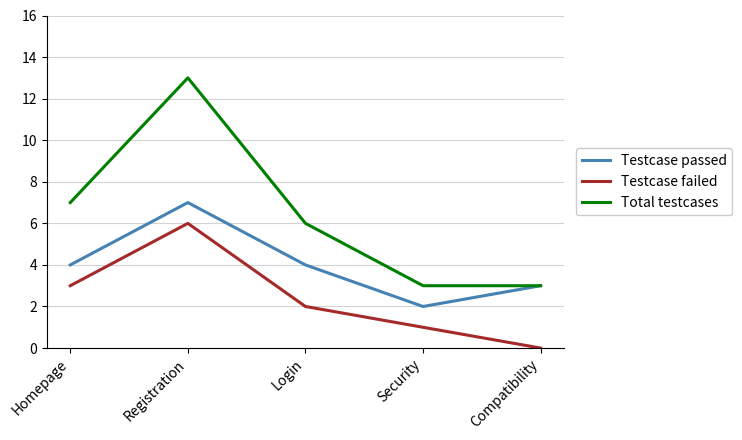

What is the greatest value displayed?

13